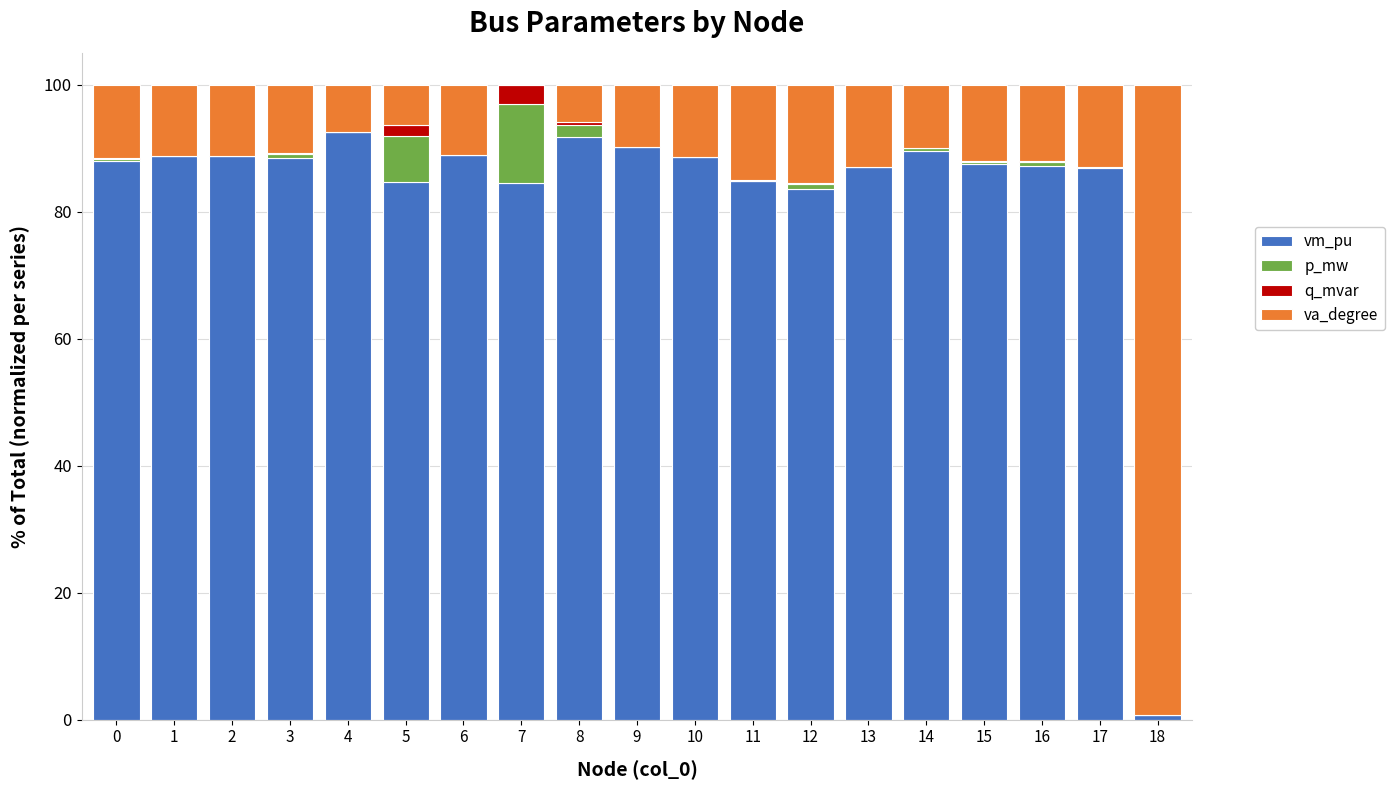

What is the total value across all series at 1?

100.0